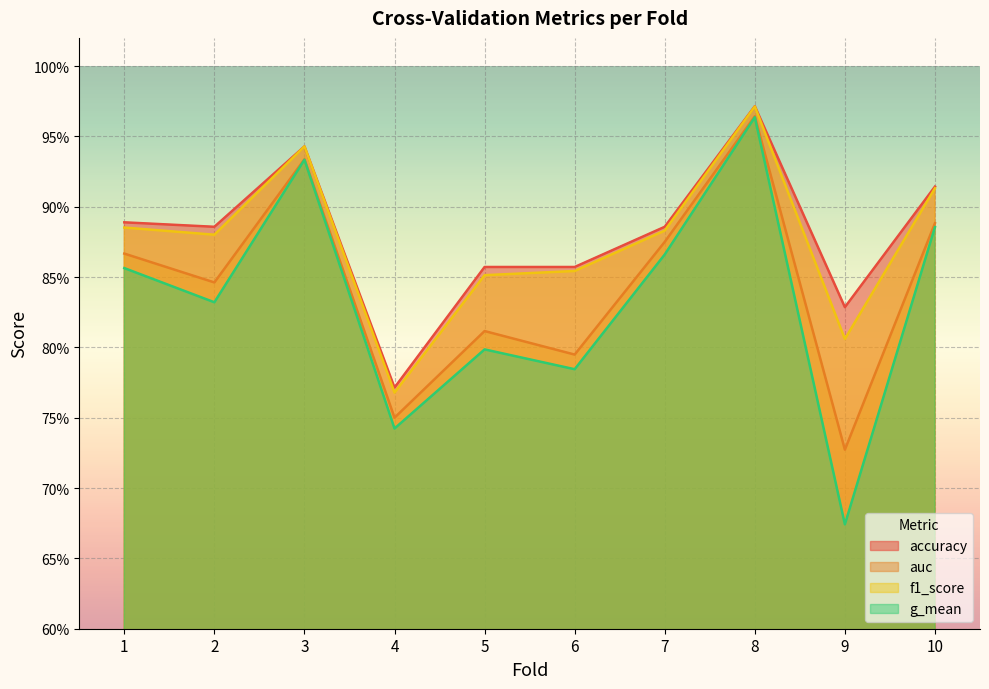

At which category does auc reach its first local valley?

2